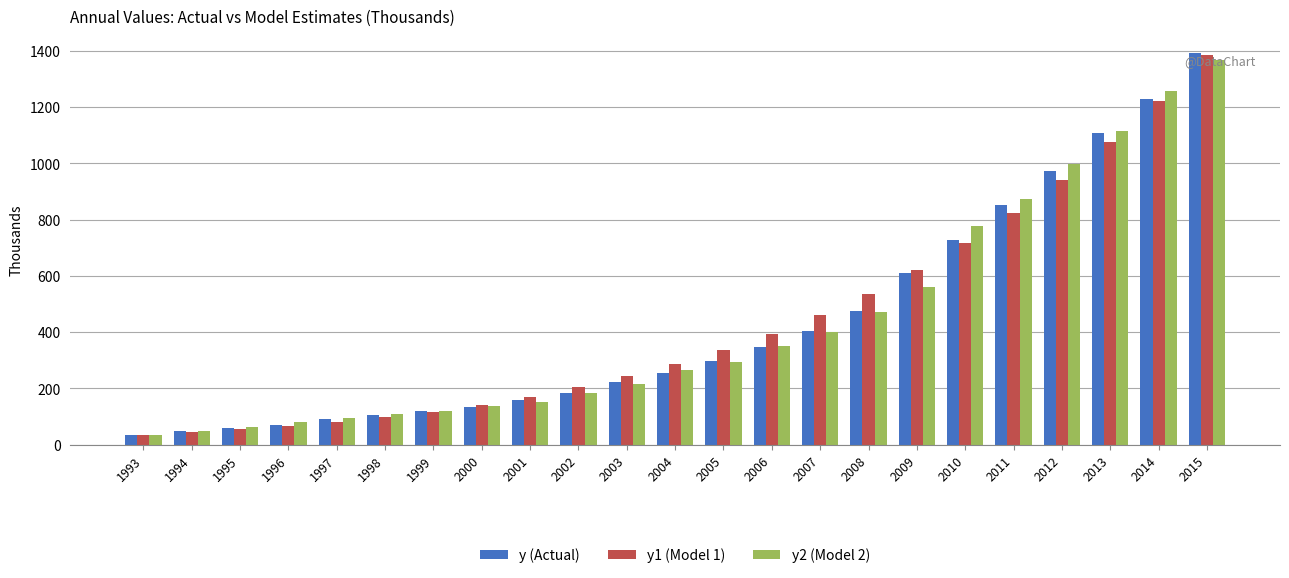

How many data points in y (Actual) are less than 254?

11